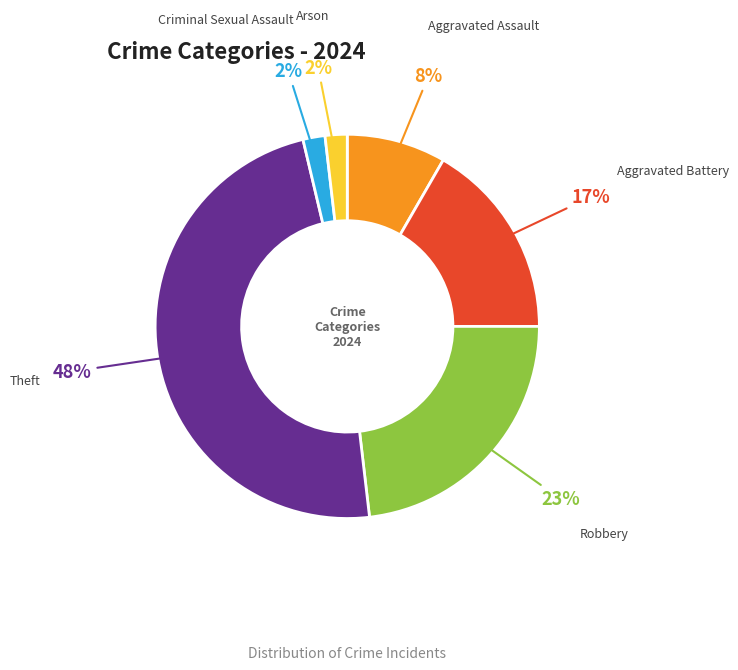

To the nearest percent, what is the average slice percentage?

17%